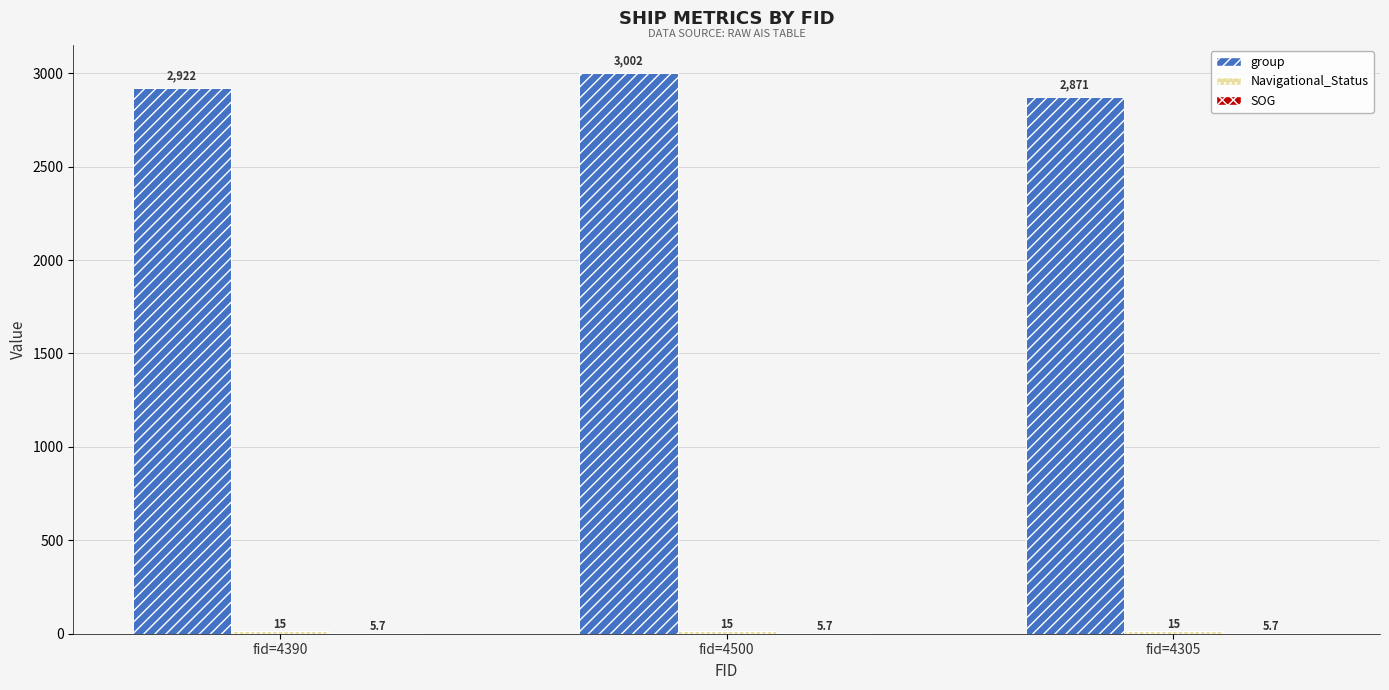

Which series has the largest range (max minus min)?

group